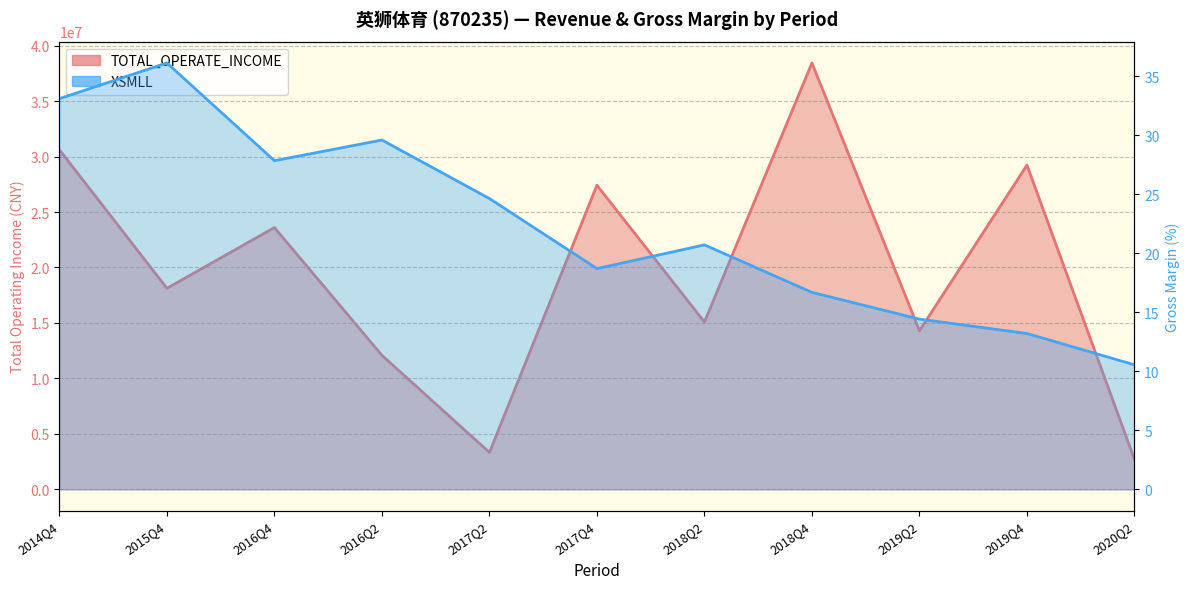

What is the minimum value for TOTAL_OPERATE_INCOME?

2697504.5